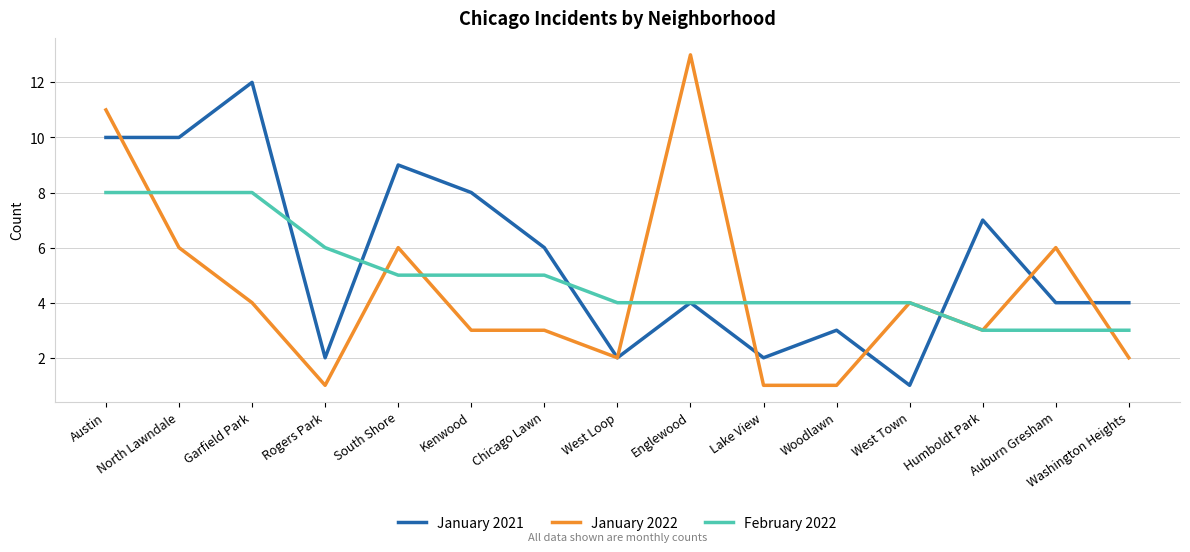

Reading left to right, what are all the values shown in this chart?

January 2021: Austin=10	North Lawndale=10	Garfield Park=12	Rogers Park=2	South Shore=9	Kenwood=8	Chicago Lawn=6	West Loop=2	Englewood=4	Lake View=2	Woodlawn=3	West Town=1	Humboldt Park=7	Auburn Gresham=4	Washington Heights=4
January 2022: Austin=11	North Lawndale=6	Garfield Park=4	Rogers Park=1	South Shore=6	Kenwood=3	Chicago Lawn=3	West Loop=2	Englewood=13	Lake View=1	Woodlawn=1	West Town=4	Humboldt Park=3	Auburn Gresham=6	Washington Heights=2
February 2022: Austin=8	North Lawndale=8	Garfield Park=8	Rogers Park=6	South Shore=5	Kenwood=5	Chicago Lawn=5	West Loop=4	Englewood=4	Lake View=4	Woodlawn=4	West Town=4	Humboldt Park=3	Auburn Gresham=3	Washington Heights=3